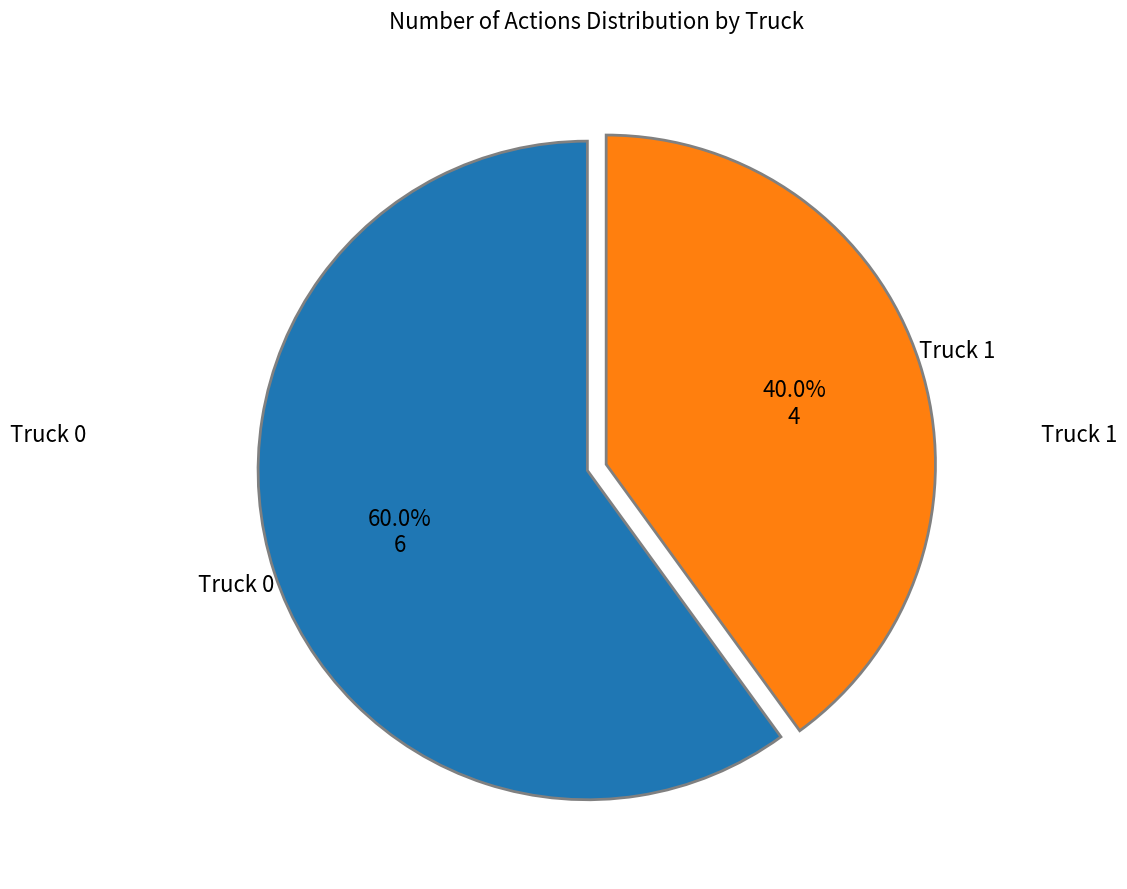

Is there a majority slice in this chart?

Yes